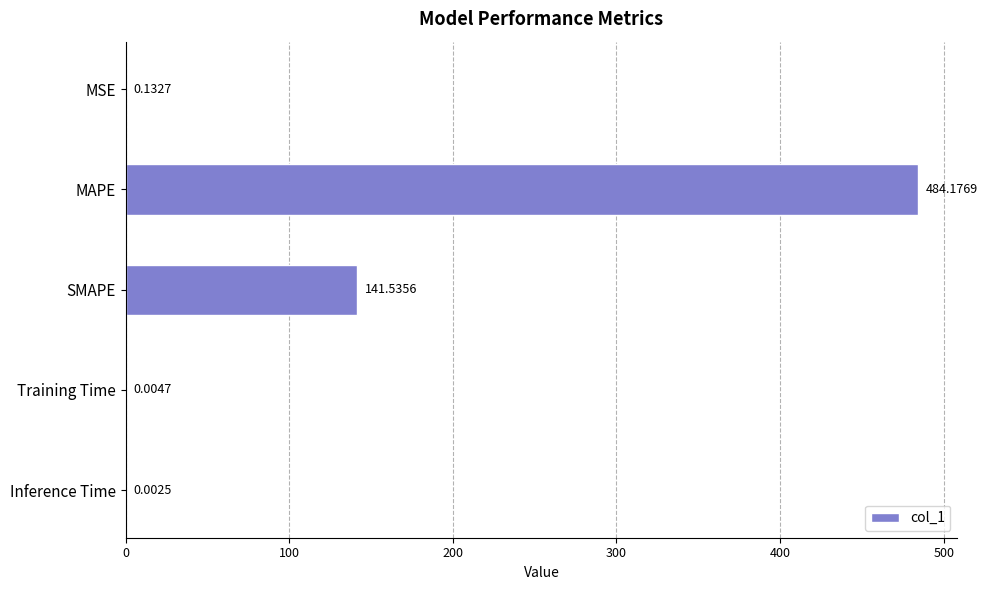

At which label is the value closest to 242?

SMAPE